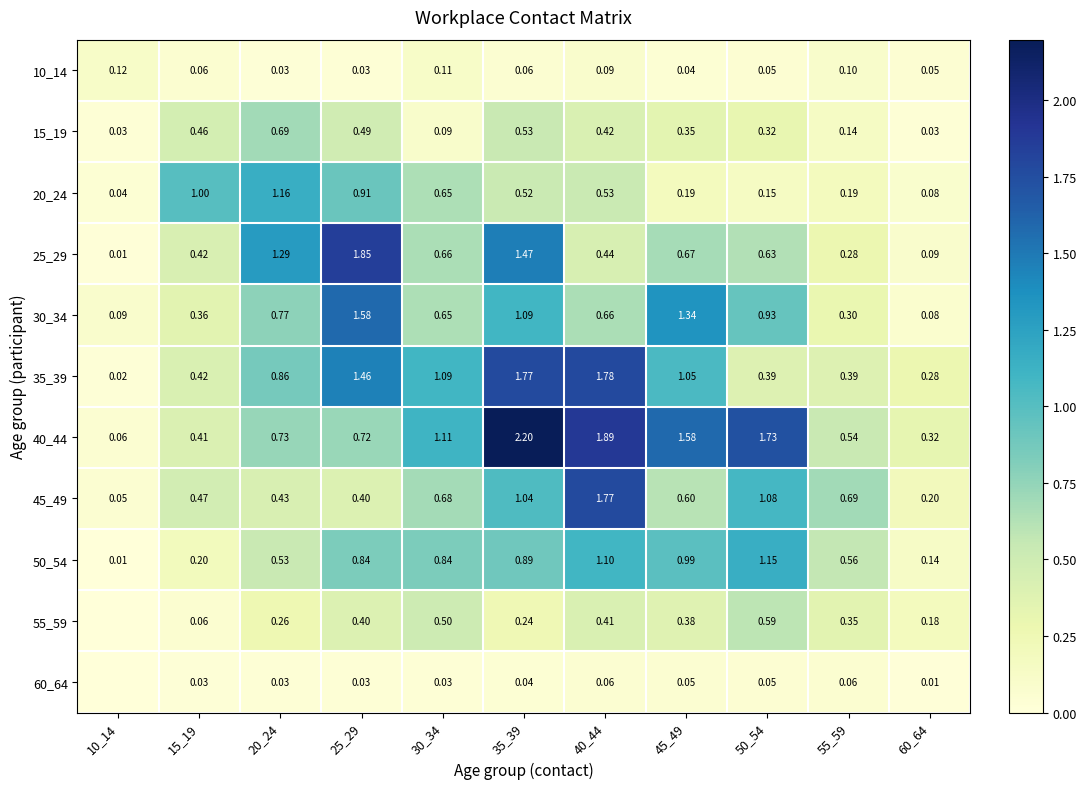

What is the maximum value shown in the chart?

2.2